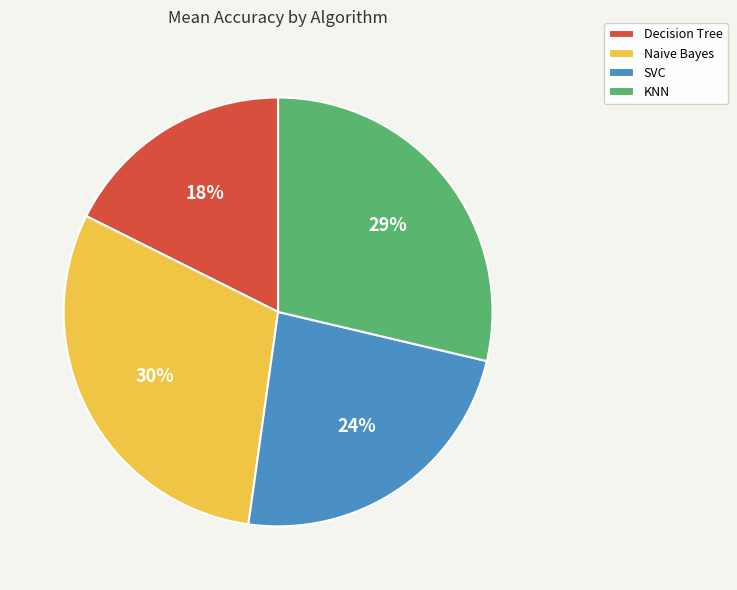

Which slice is the largest?

Naive Bayes